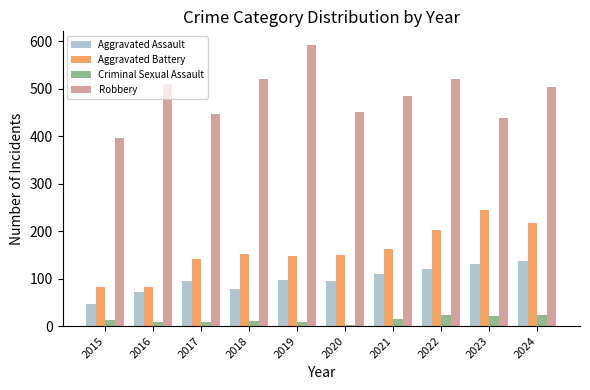

Rank the series at 2020 from lowest to highest value.

Criminal Sexual Assault, Aggravated Assault, Aggravated Battery, Robbery